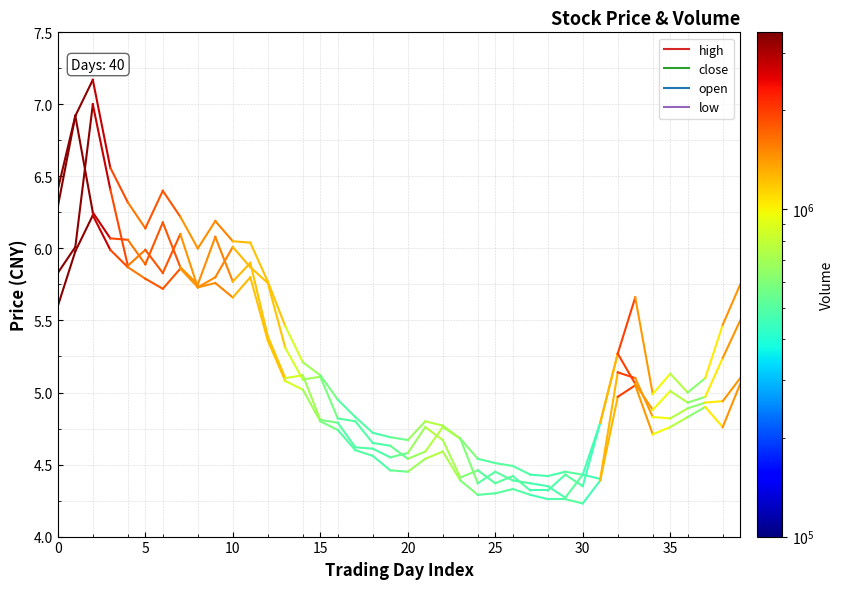

The open series shows 2.5 at 36. True or false?

False